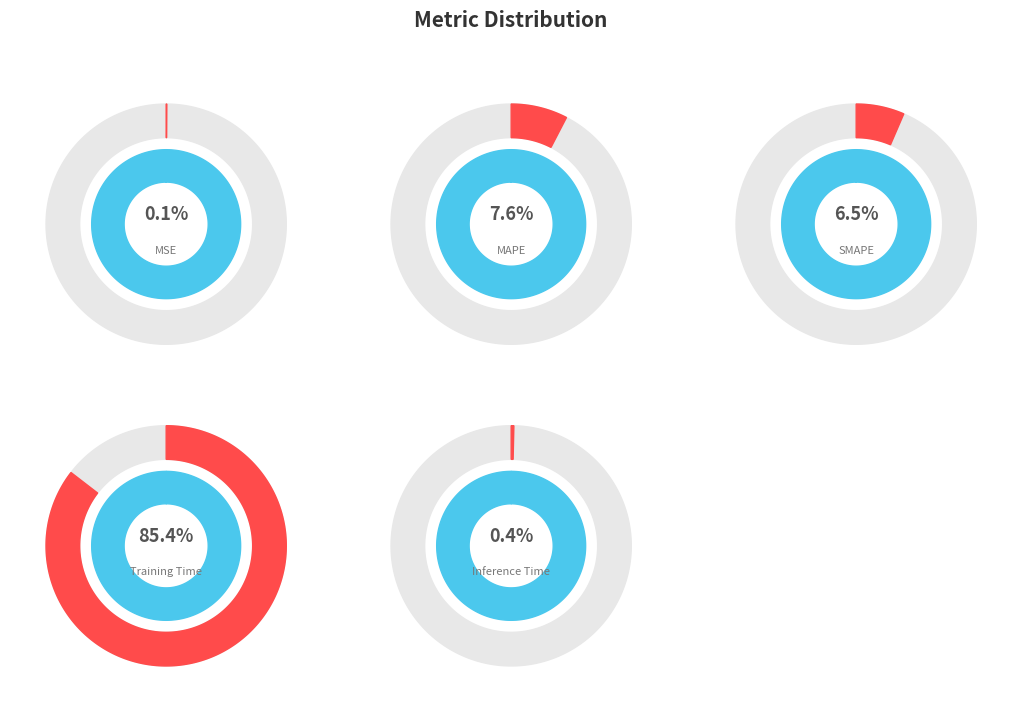

Rank the categories by value from lowest to highest.

MSE, Inference Time, SMAPE, MAPE, Training Time